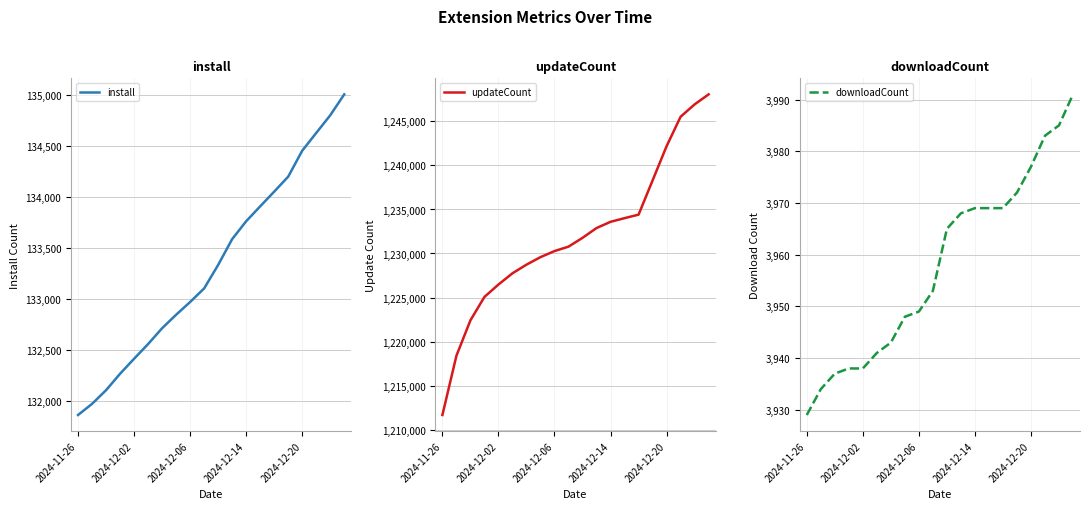

Where is updateCount nearest to the value 1229865?

7